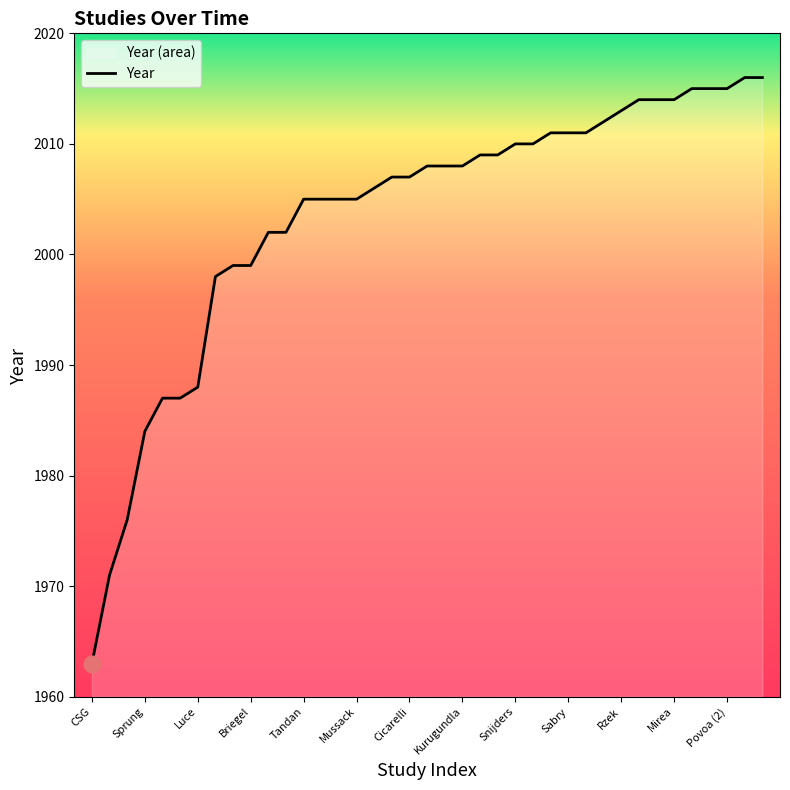

The chart shows a value of 1971 at Klastersky. True or false?

True